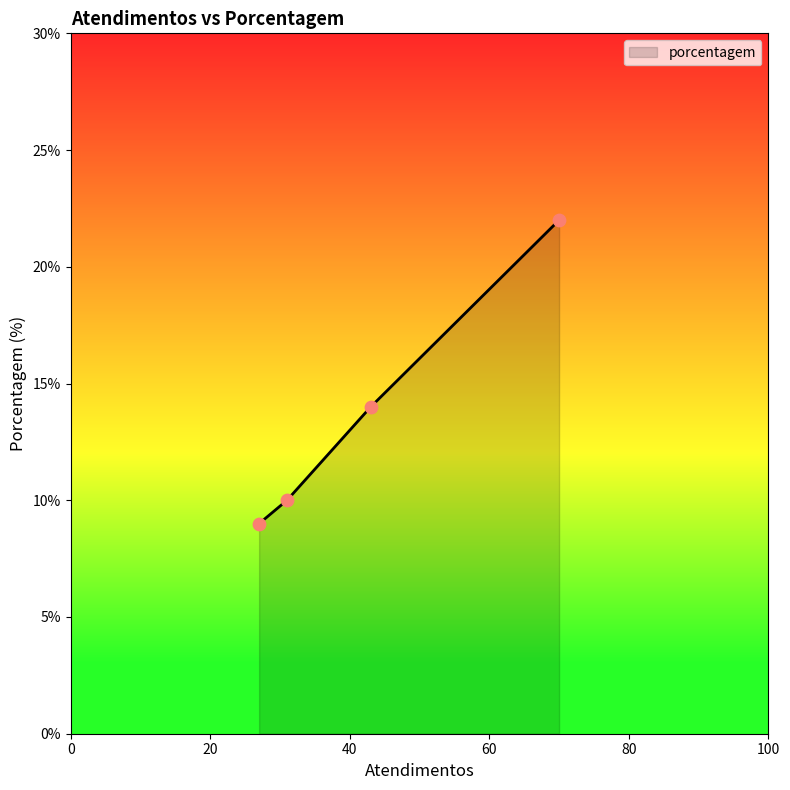

What is the minimum value shown in the chart?

9